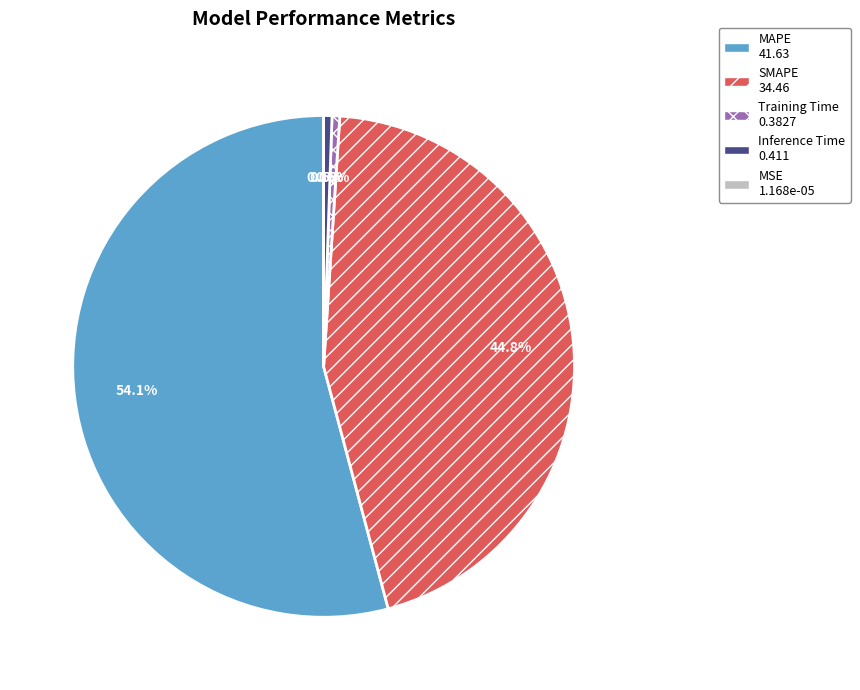

To the nearest percent, what is the difference between the largest and smallest slice percentages?

54%